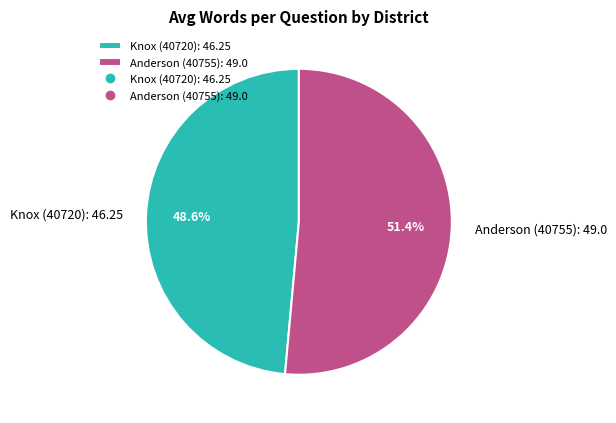

What is the majority slice?

Anderson (40755)